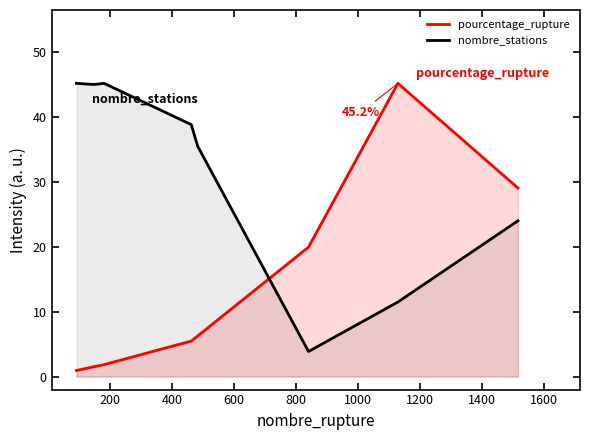

Rank the series by their average value, from highest to lowest.

nombre_stations, pourcentage_rupture